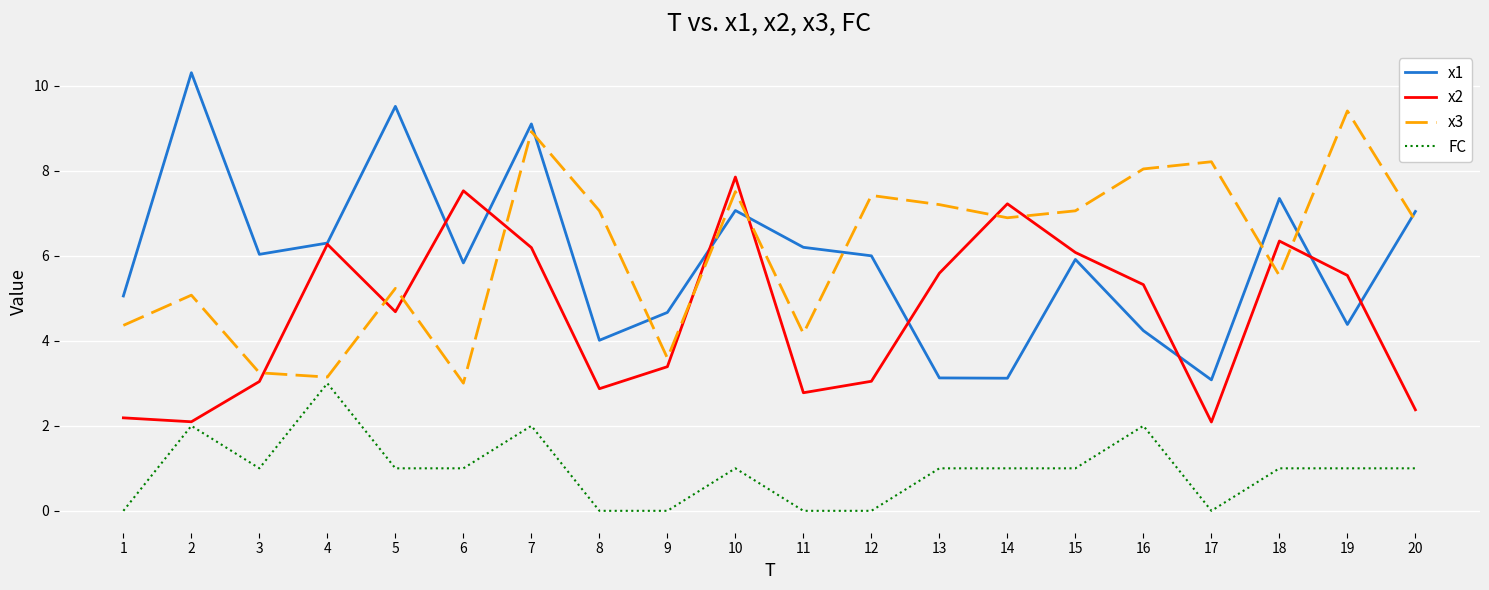

Between 2 and 12, which series saw the biggest shift?

x1